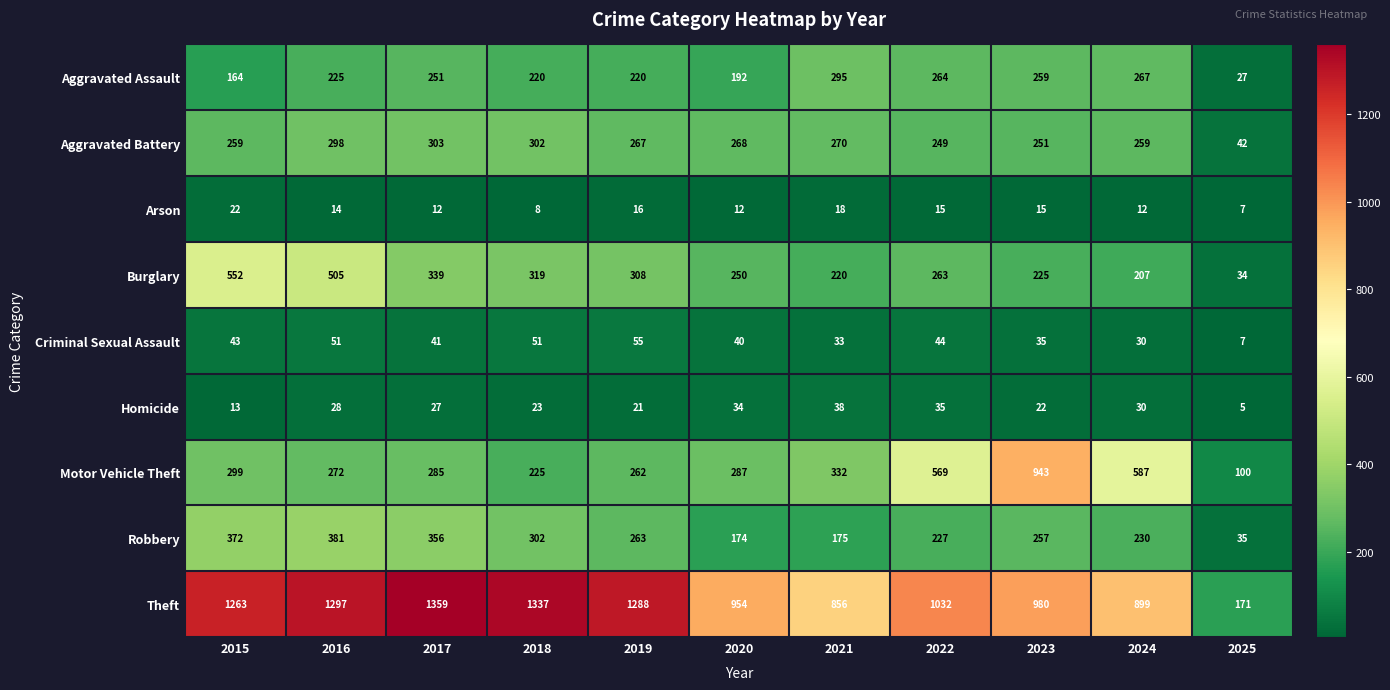

What is the sum of all Motor Vehicle Theft values?

4161